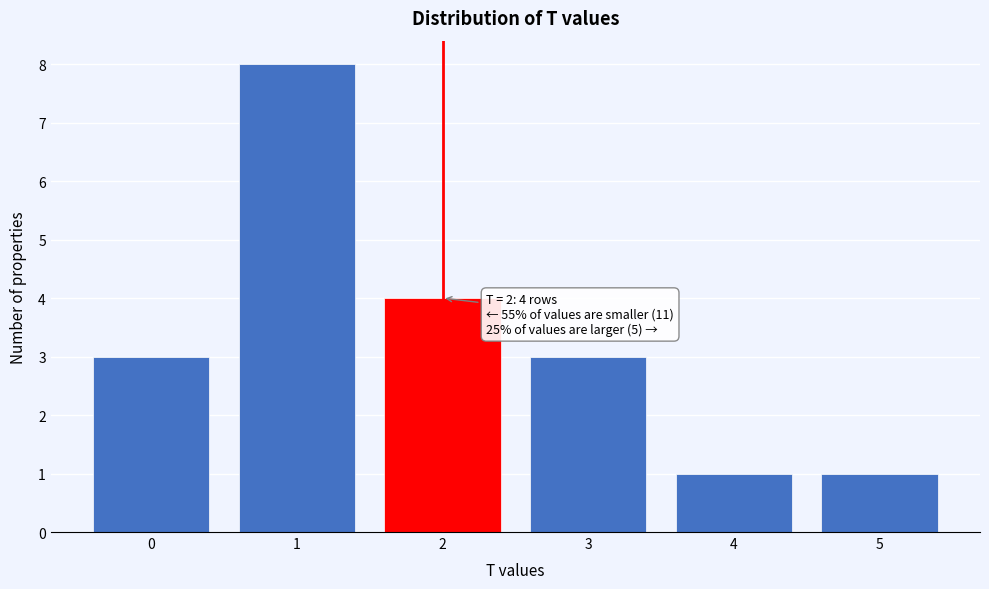

Which range on the x-axis has the tallest bar?

0.5 to 1.5